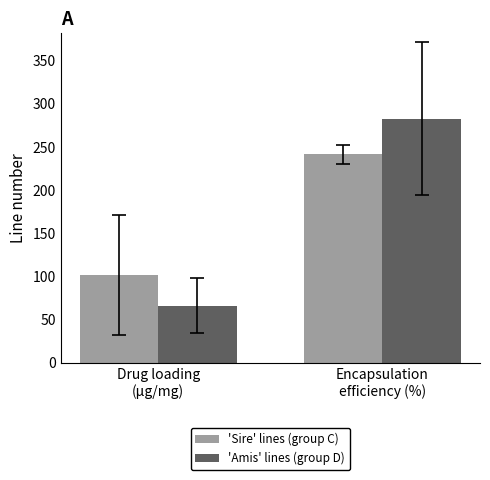

Which series has the largest total across all categories?

'Amis' lines (group D)